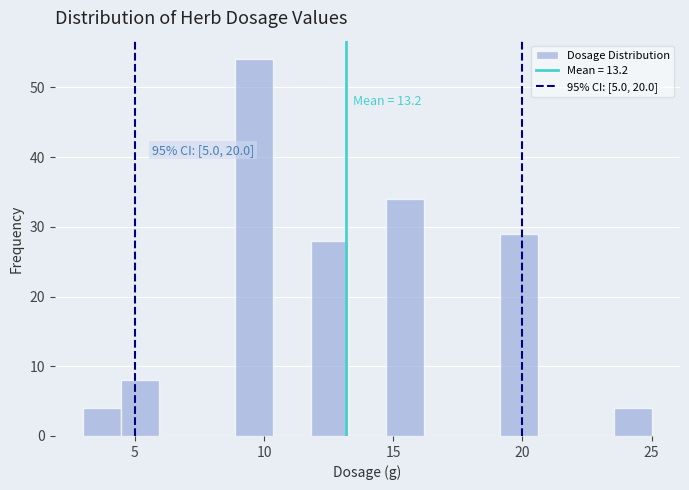

Read against the x-axis, roughly where is the centre of the tallest bar?

9.5